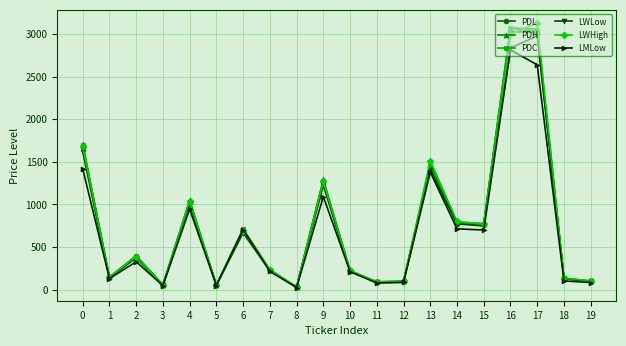

Which series changed the most between 16 and 19?

PDH